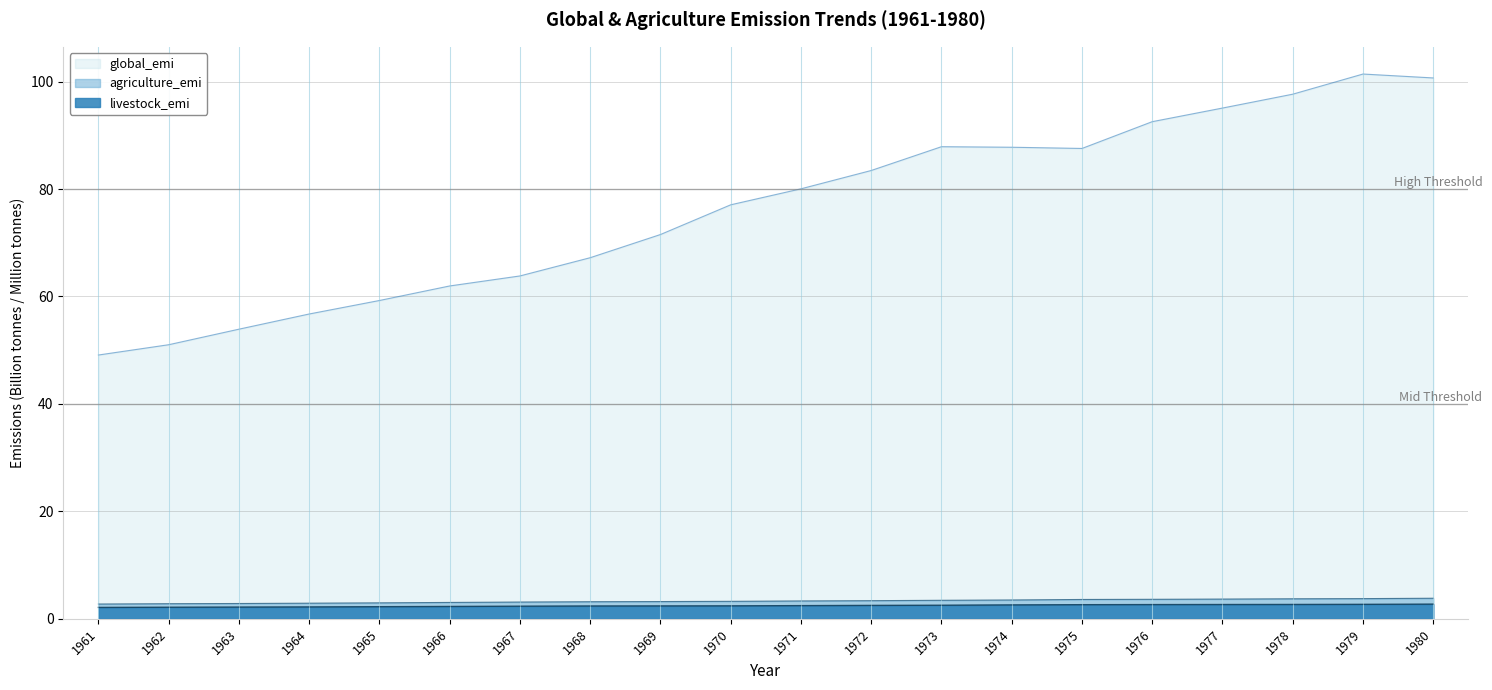

True or false: global_emi has a value of 21.2 at 1967.

False